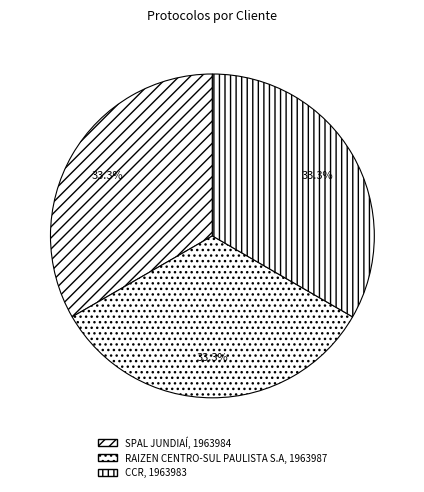

Is CCR the majority of the pie?

No